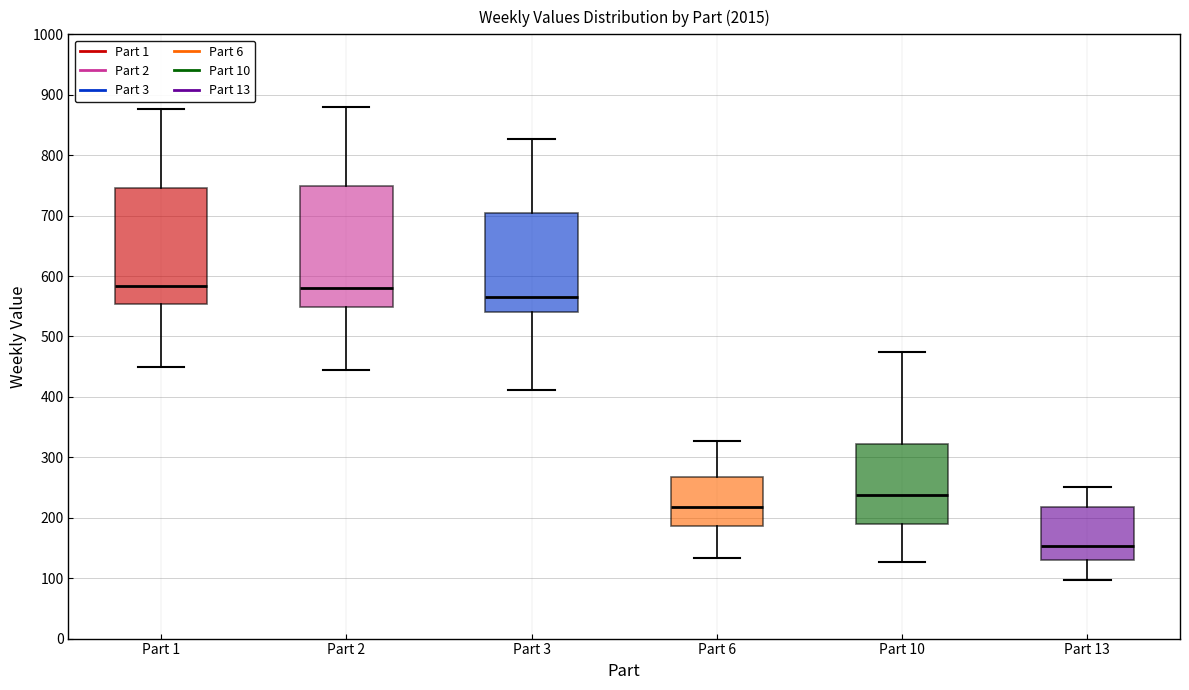

Where does the upper whisker of the box for Part 10 end on the y-axis? The values are not printed on the chart, so give them approximately, as read against the axis.

480